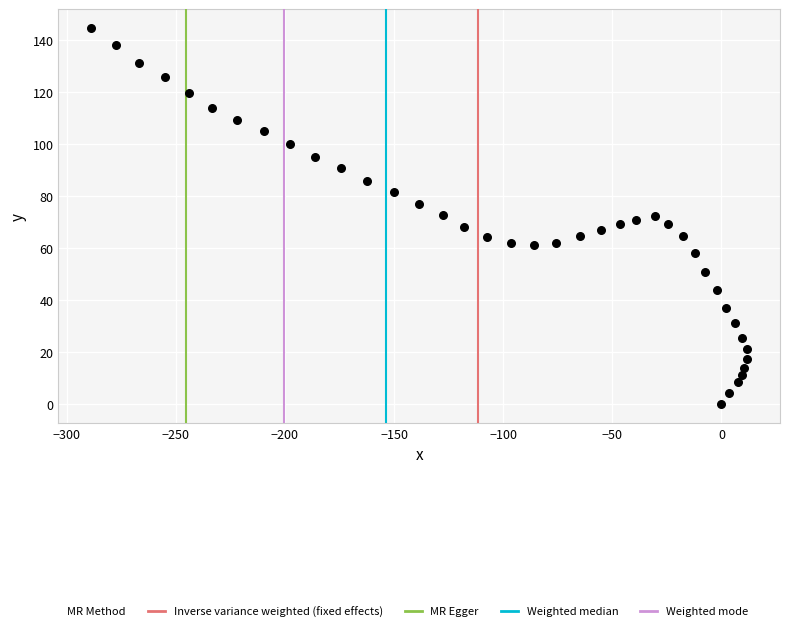

What is the range of X values (max minus min)?

300.6